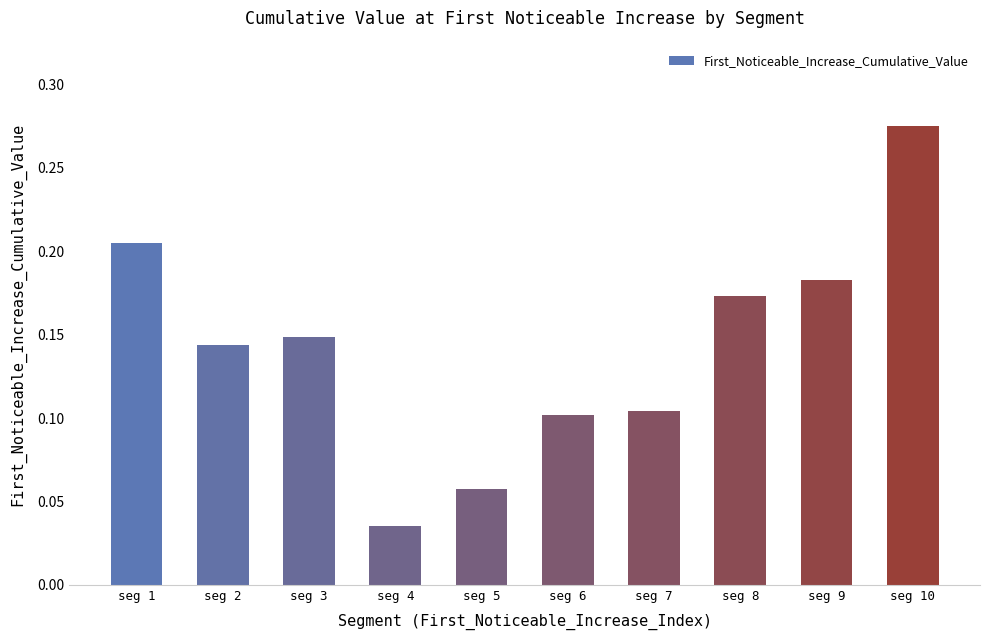

How many bars are there in total?

10